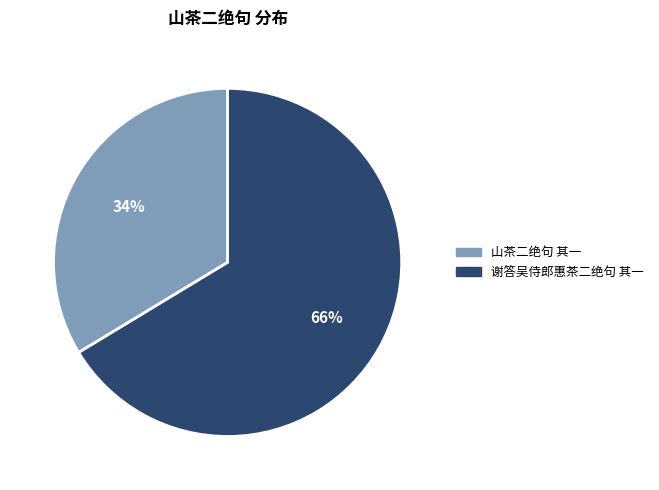

Count the number of slices in the pie.

2